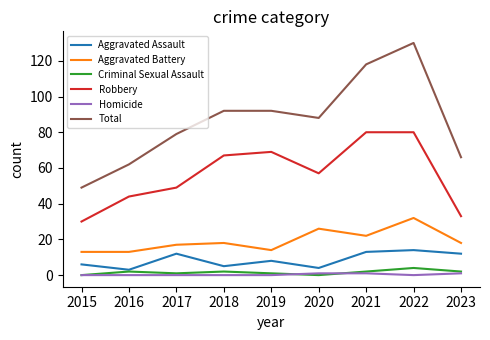

What is the difference between the maximum and minimum values in the Aggravated Assault series?

11